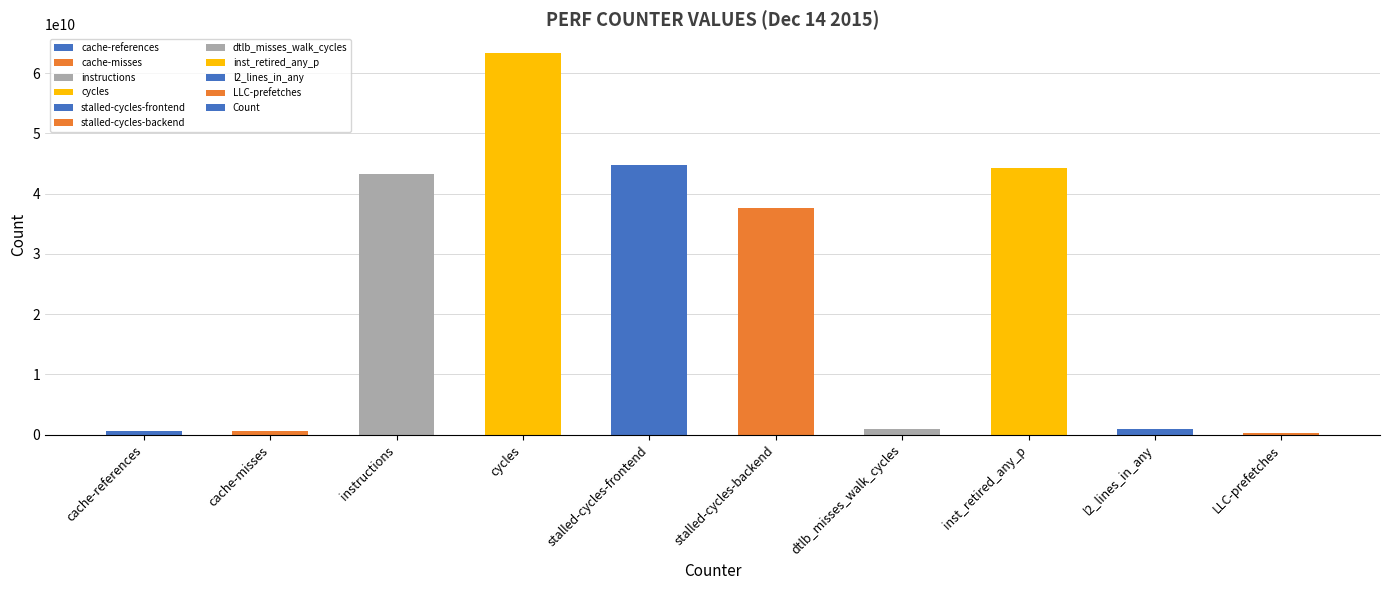

What is the difference between the values at stalled-cycles-frontend and instructions?

1474295436